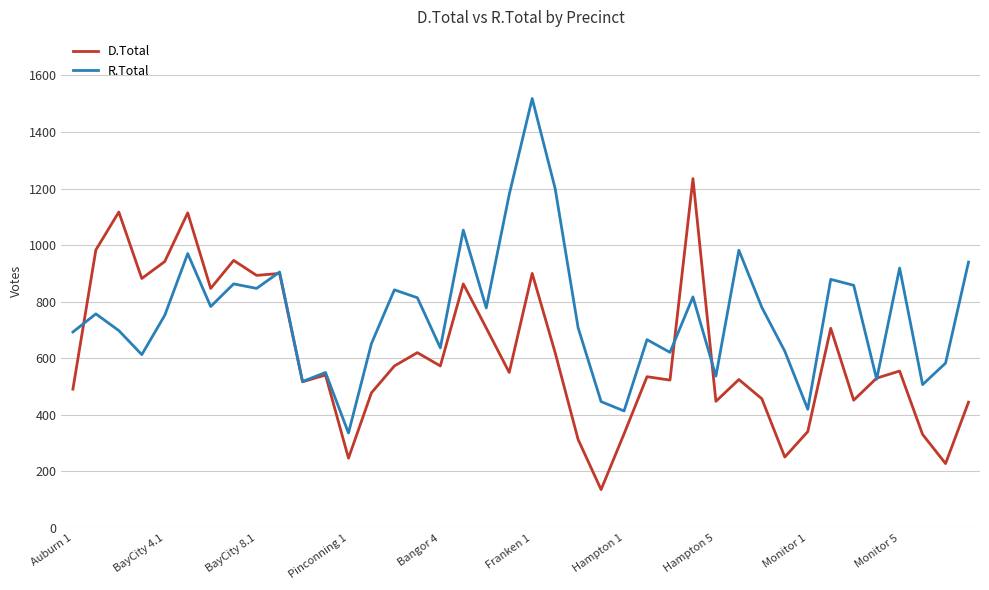

What is the greatest value displayed?

1518